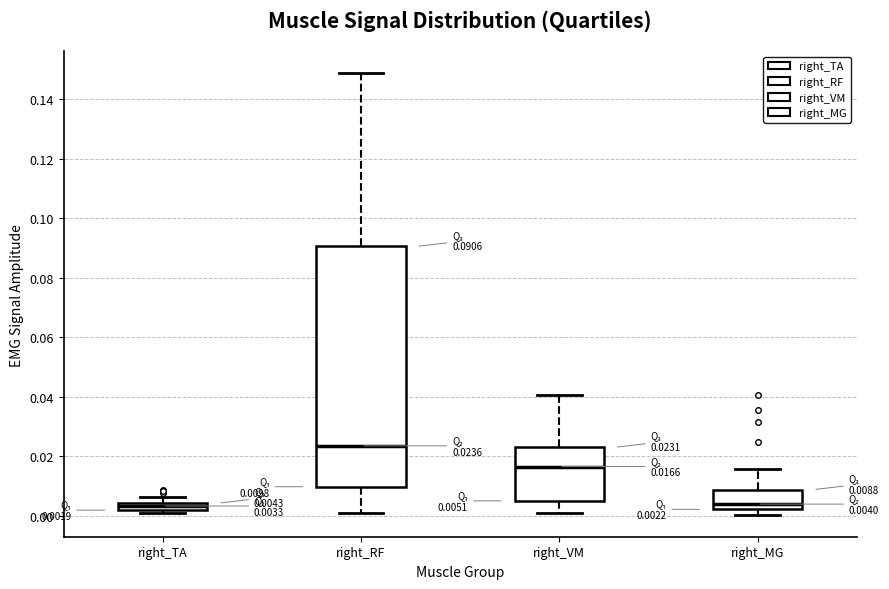

Which box is the tallest, from its lower edge to its upper edge?

right_RF